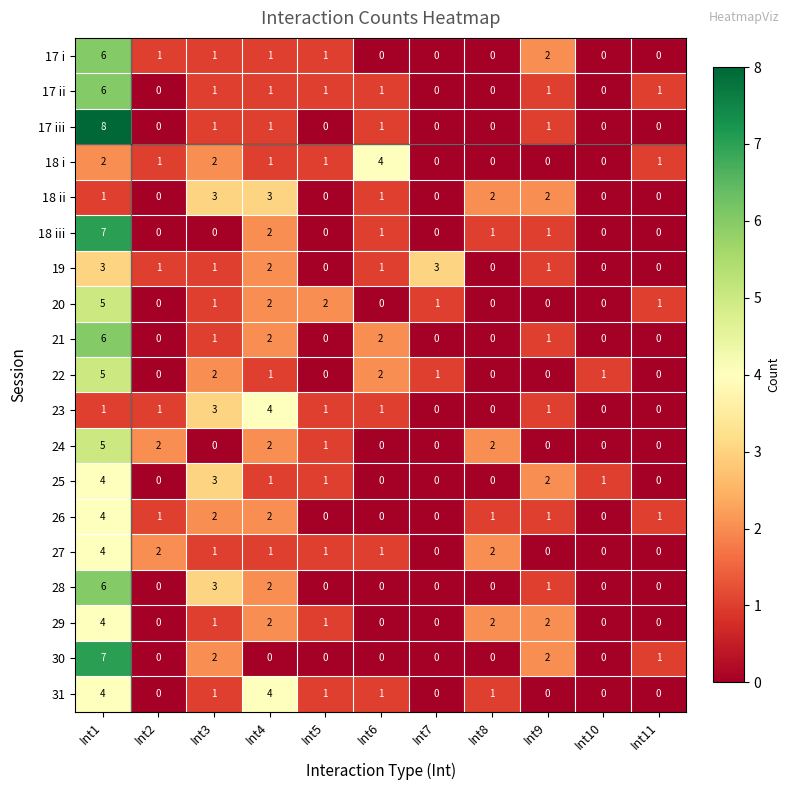

Which series has the largest range (max minus min)?

17 iii